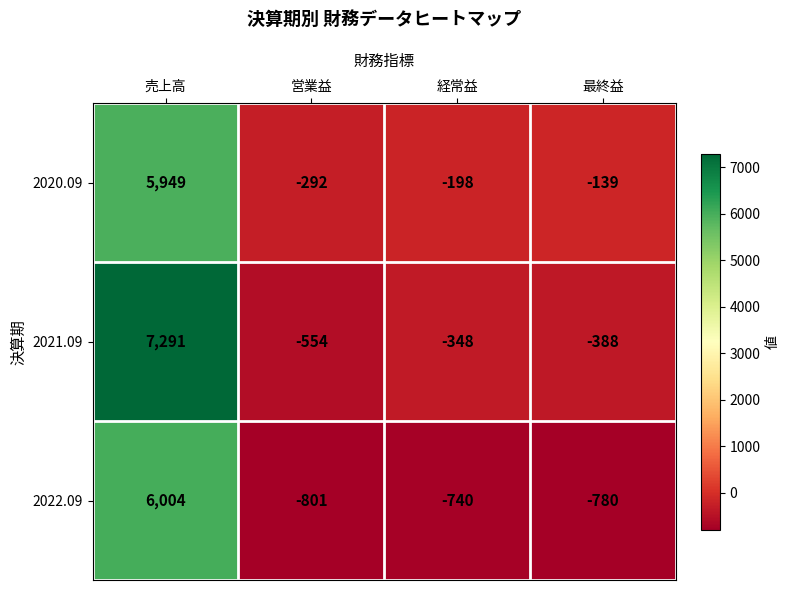

Reading left to right, extract all data points from this chart.

2020.09: 売上高=5949	営業益=-292	経常益=-198	最終益=-139
2021.09: 売上高=7291	営業益=-554	経常益=-348	最終益=-388
2022.09: 売上高=6004	営業益=-801	経常益=-740	最終益=-780